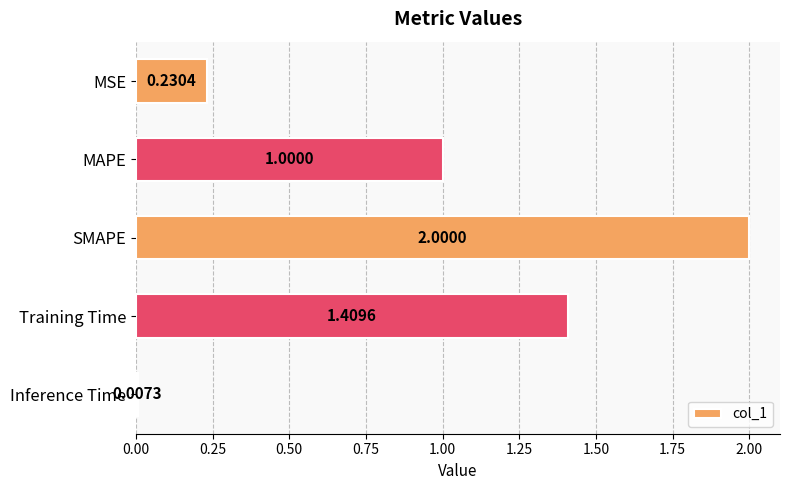

What is the difference between the maximum and minimum values?

2.0